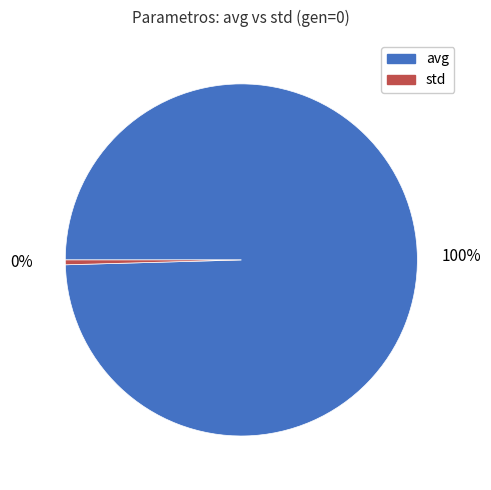

To the nearest percent, what is the average slice percentage?

50%